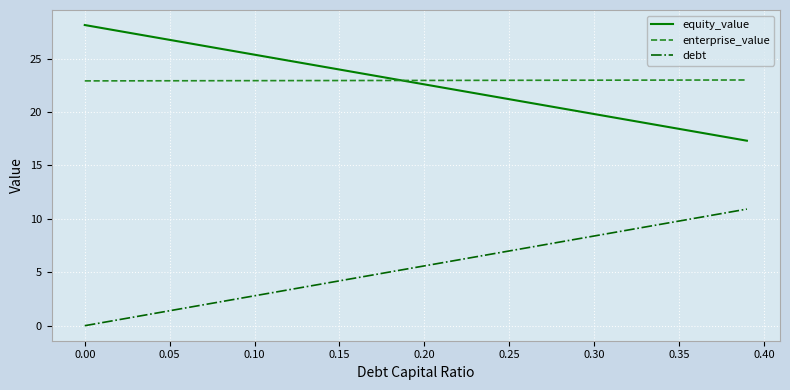

What is the maximum value shown in the chart?

28.1